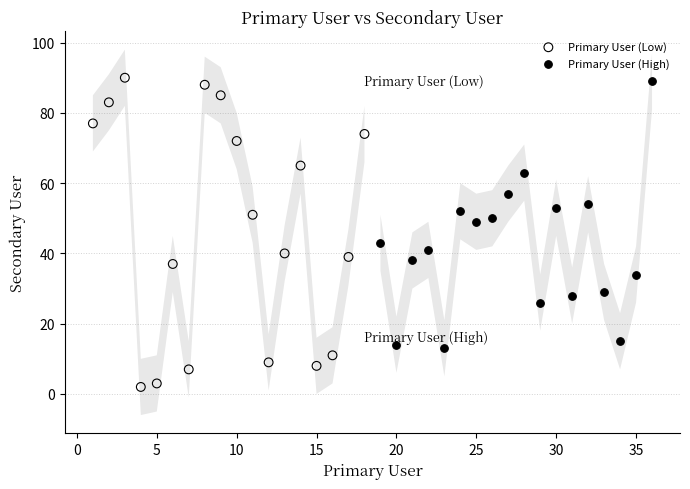

Which series contains the lowest Y value?

Primary User (Low)